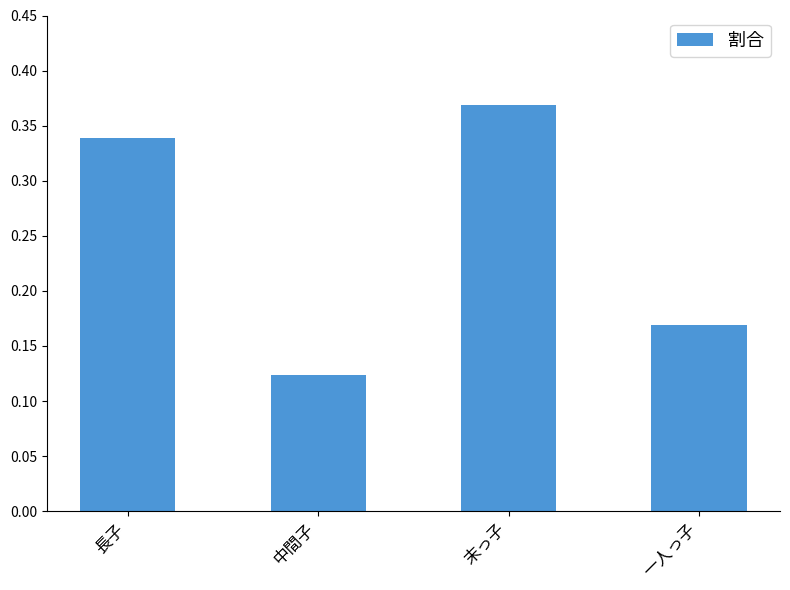

Which label corresponds to the smallest value in the chart?

中間子